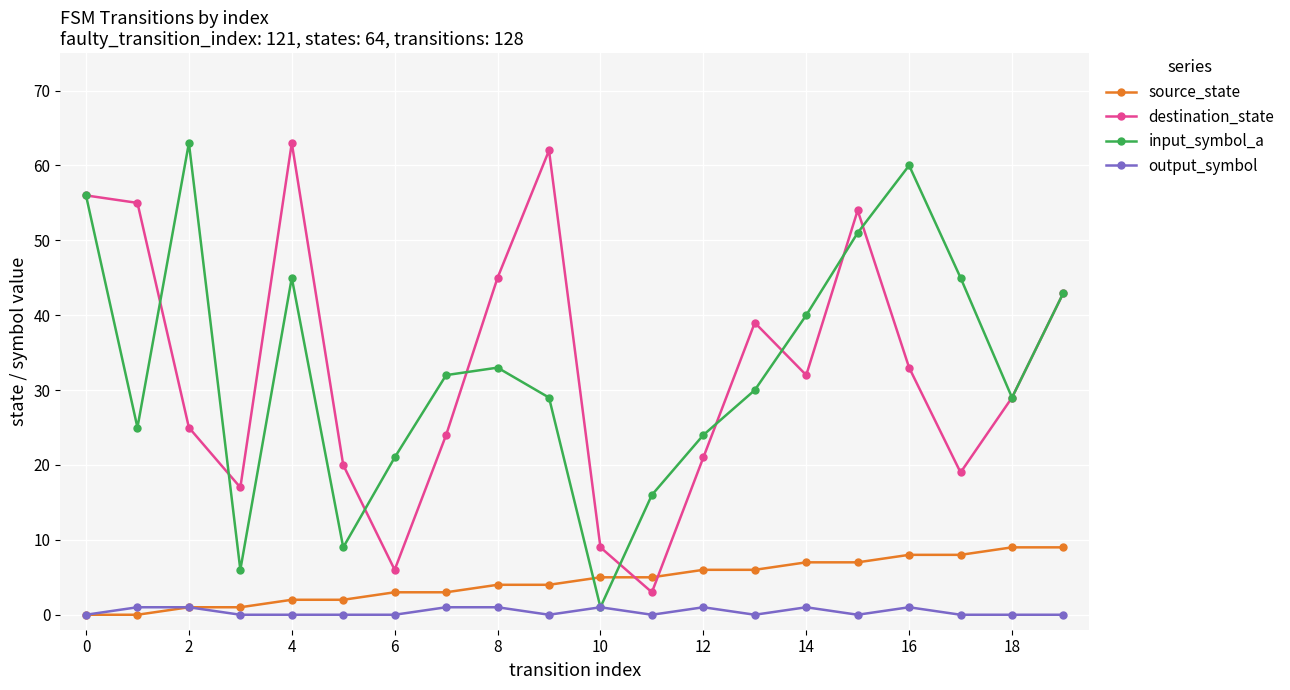

What is the value of the input_symbol_a point at the 12th from the left?

16